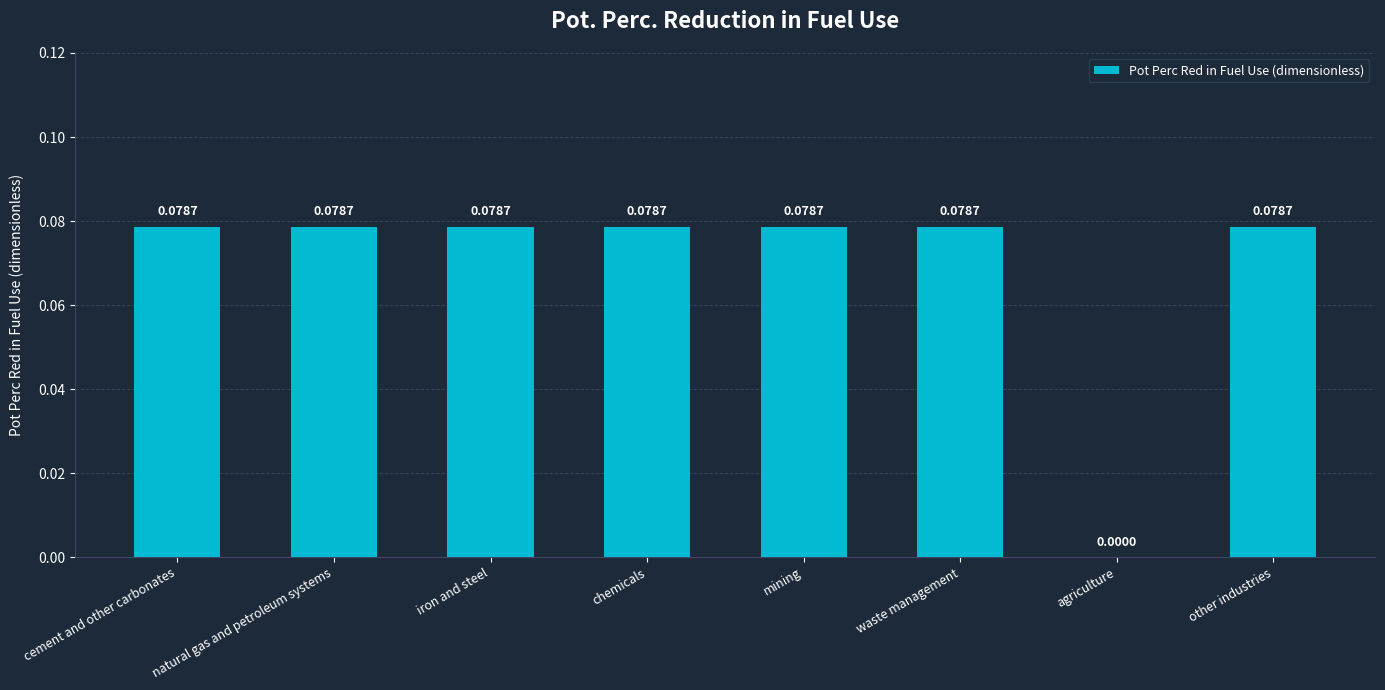

Count the number of values greater than 0.

7